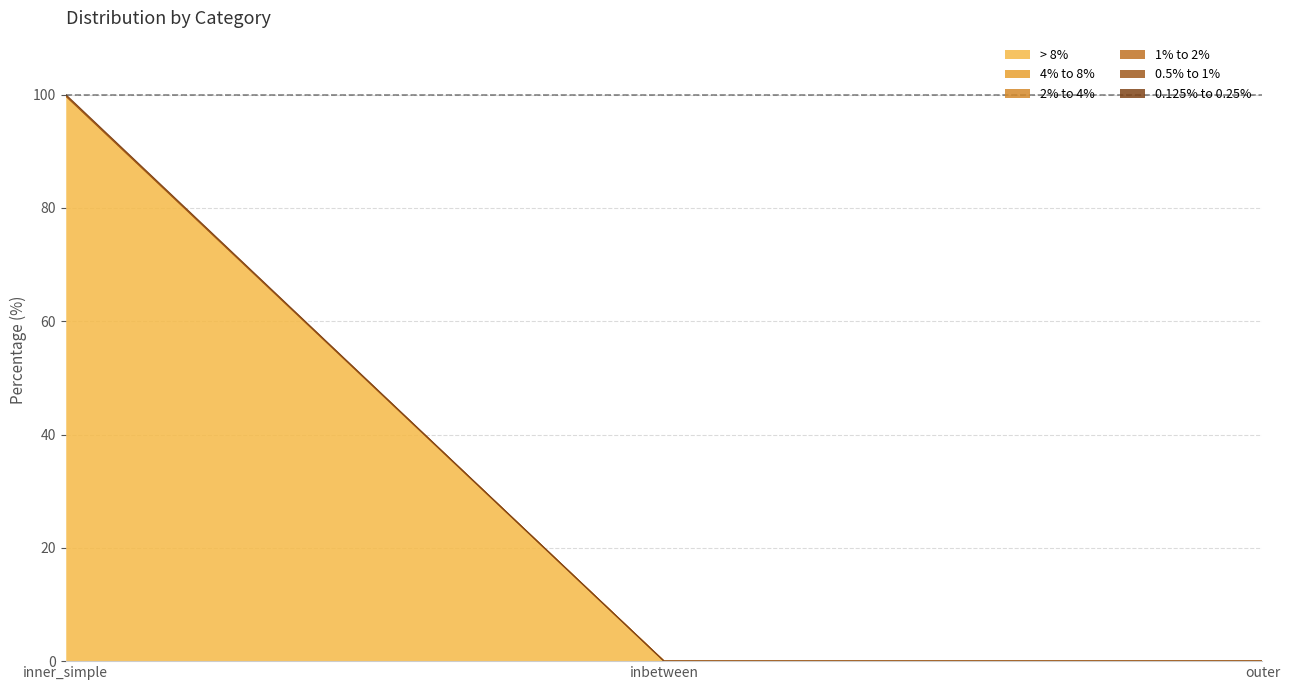

Rank the categories by 2% to 4% value from highest to lowest.

inner_simple, inbetween, outer